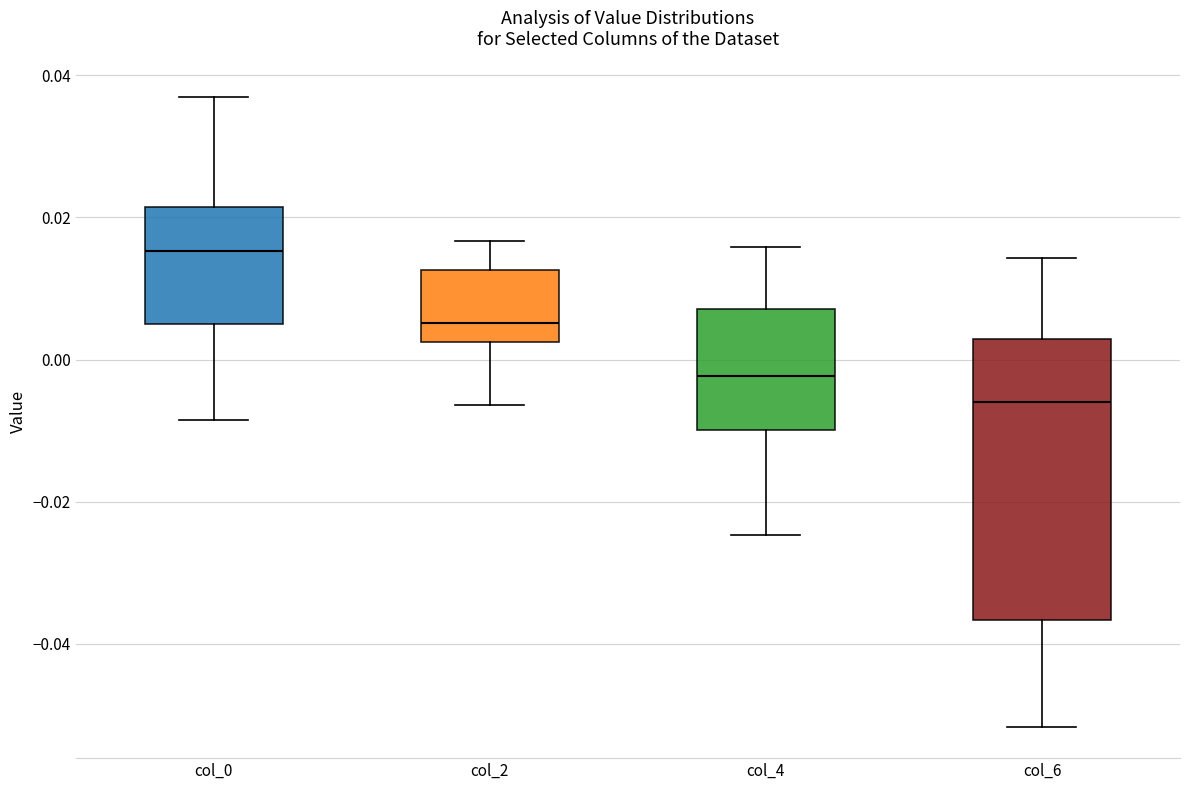

Reading left to right, transcribe this box plot: for each box, give where its median line is, the range the box spans, and where its two whiskers end, as read against the y-axis. The values are not printed on the chart, so give them approximately, as read against the axis.

col_0: median 0.016, box 0.006 to 0.022, whiskers -0.008 to 0.036
col_2: median 0.006, box 0.002 to 0.012, whiskers -0.006 to 0.016
col_4: median -0.002, box -0.010 to 0.008, whiskers -0.024 to 0.016
col_6: median -0.006, box -0.036 to 0.002, whiskers -0.052 to 0.014